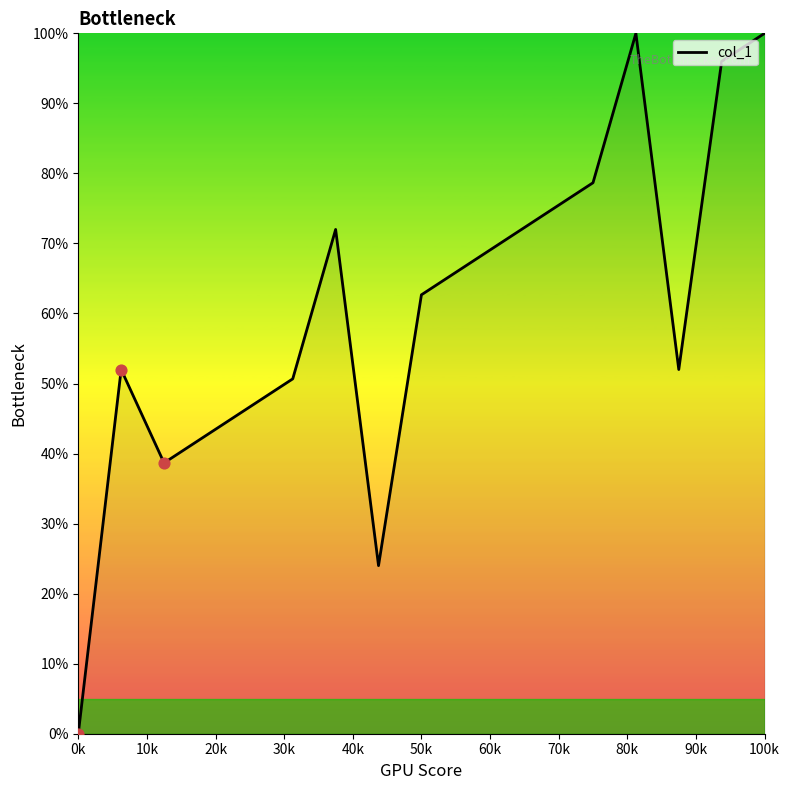

What is the difference between the maximum and minimum values?

100.0